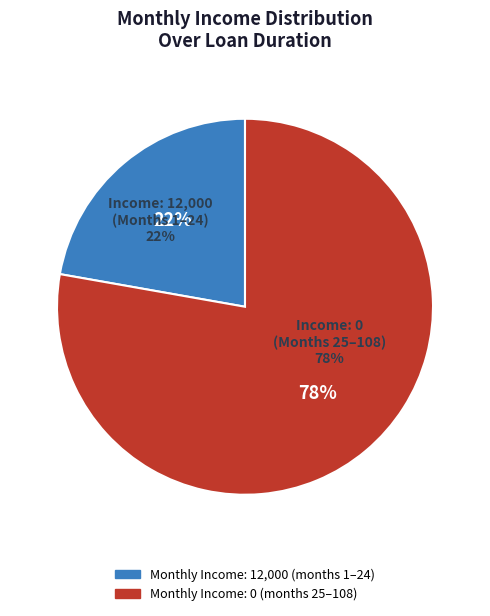

True or false: Monthly Income: 12000 accounts for 36% of the total.

False